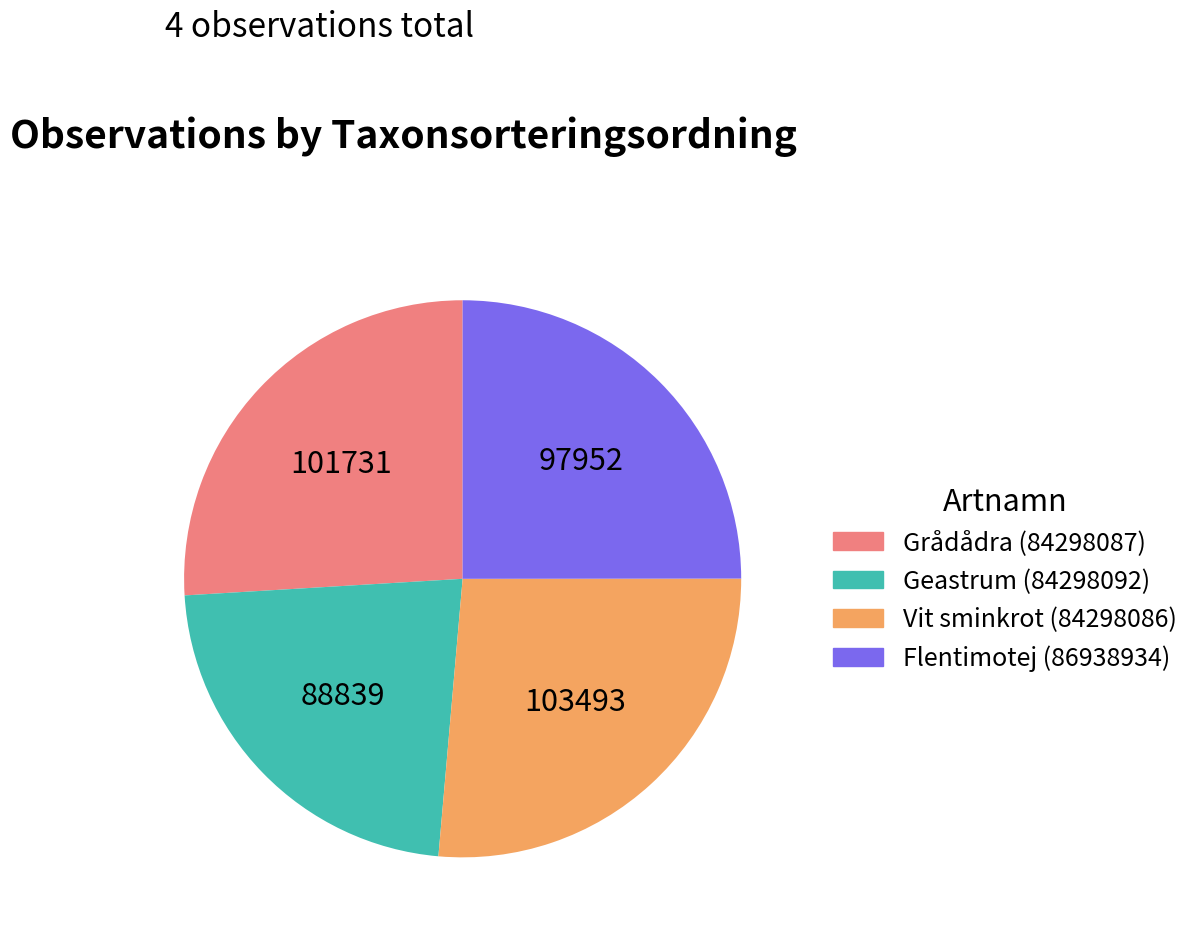

Is it true that Flentimotej (86938934) is 25% of the pie?

True